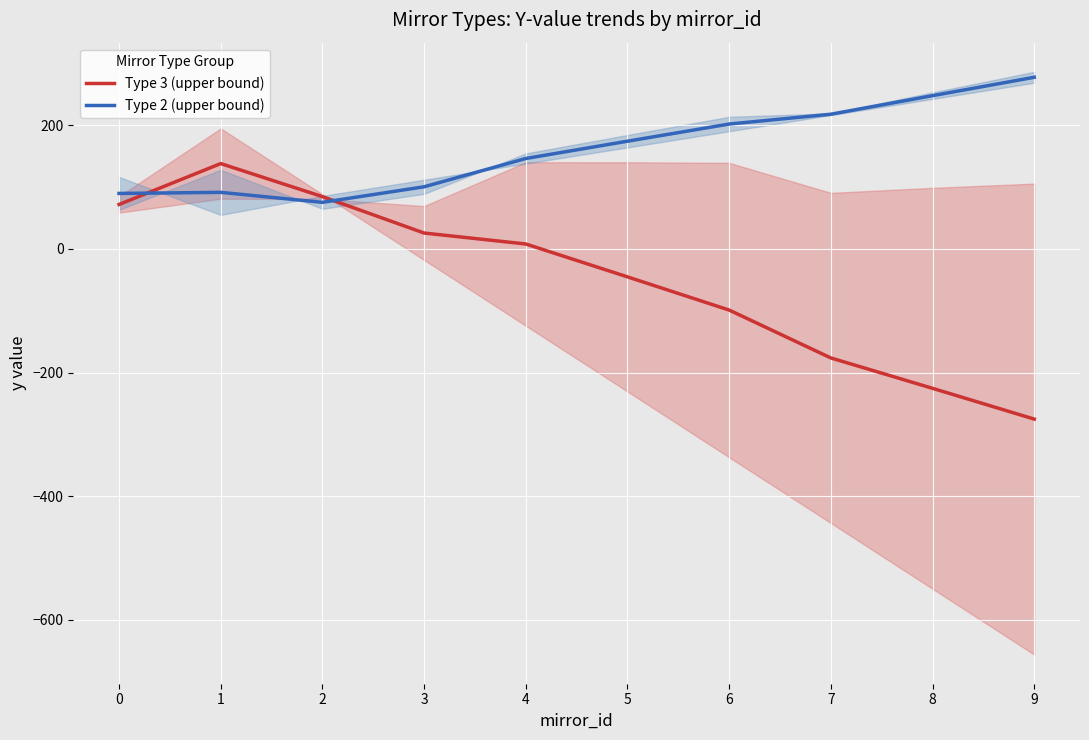

At which category is the sum across all series the highest?

1